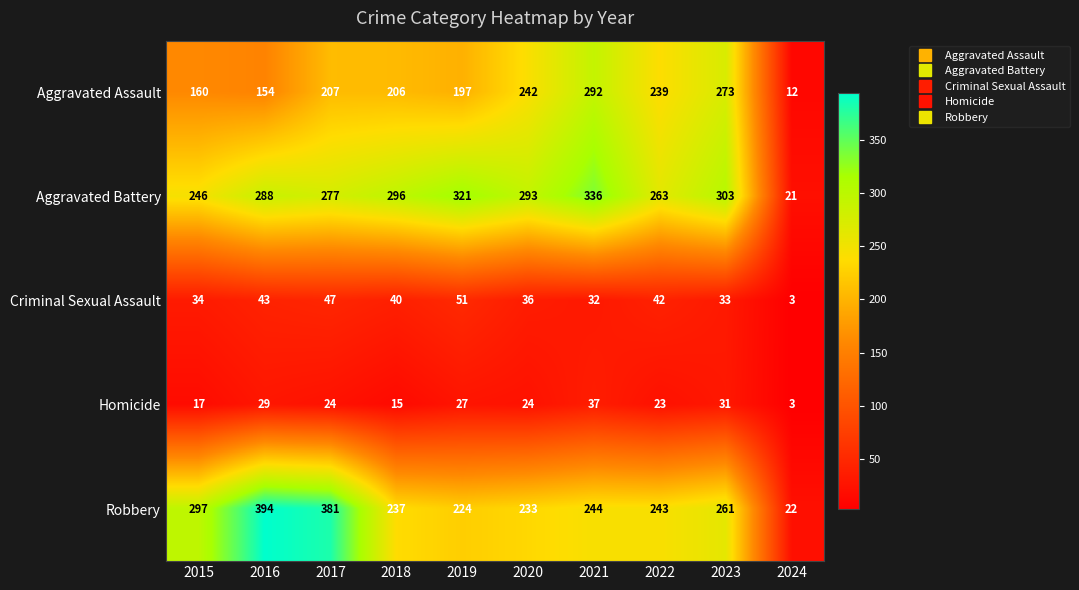

What is the sum of the Homicide values at 2020 and 2023?

55